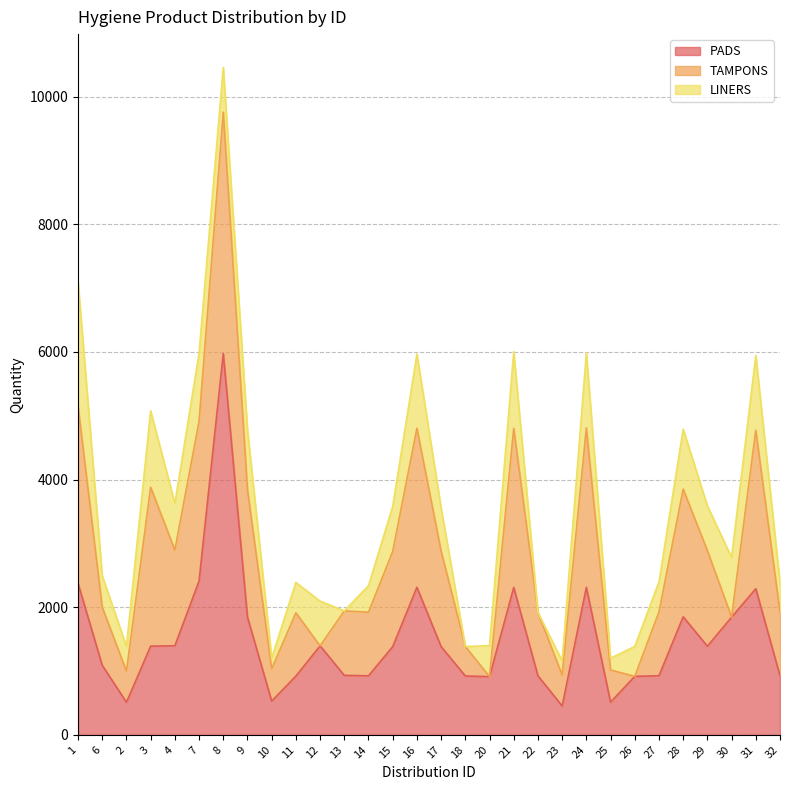

How many data points in PADS are above 1382?

14